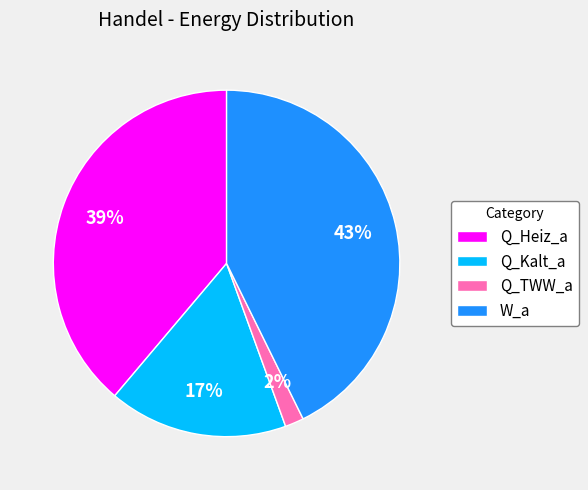

The Q_Heiz_a slice represents 39% of the pie. True or false?

True